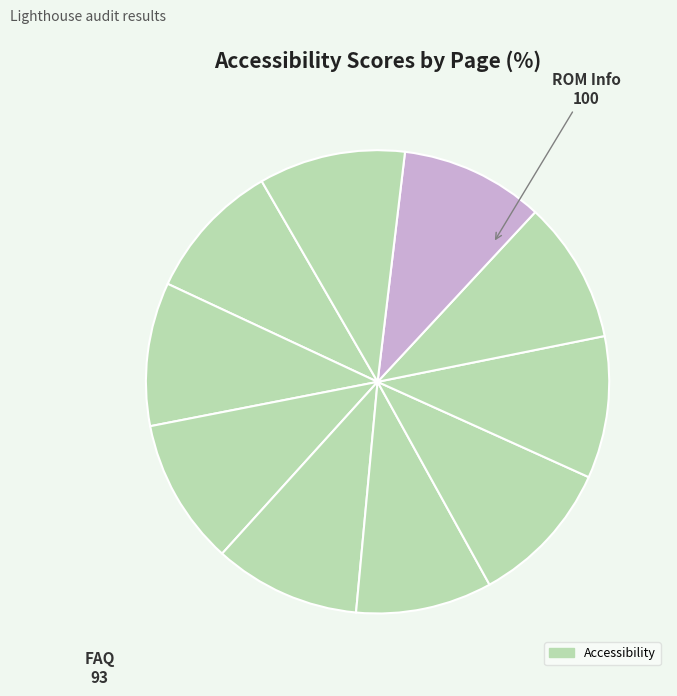

Which category has the biggest portion of the pie?

ROM Info